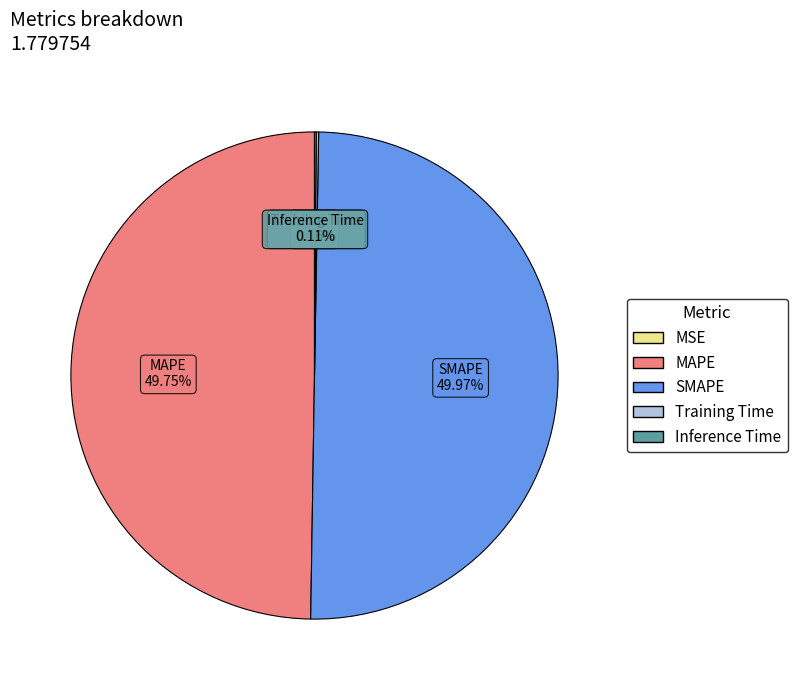

To the nearest percent, what is the difference between the largest and smallest slice percentages?

50%